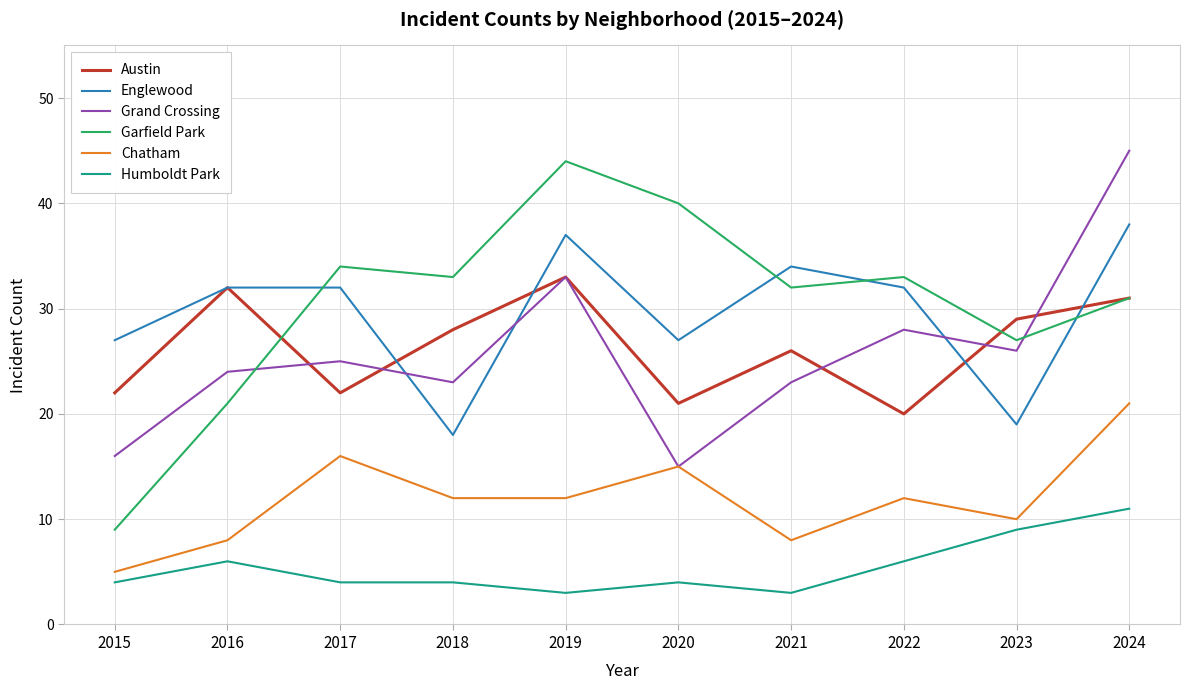

Which series has the largest range (max minus min)?

Garfield Park